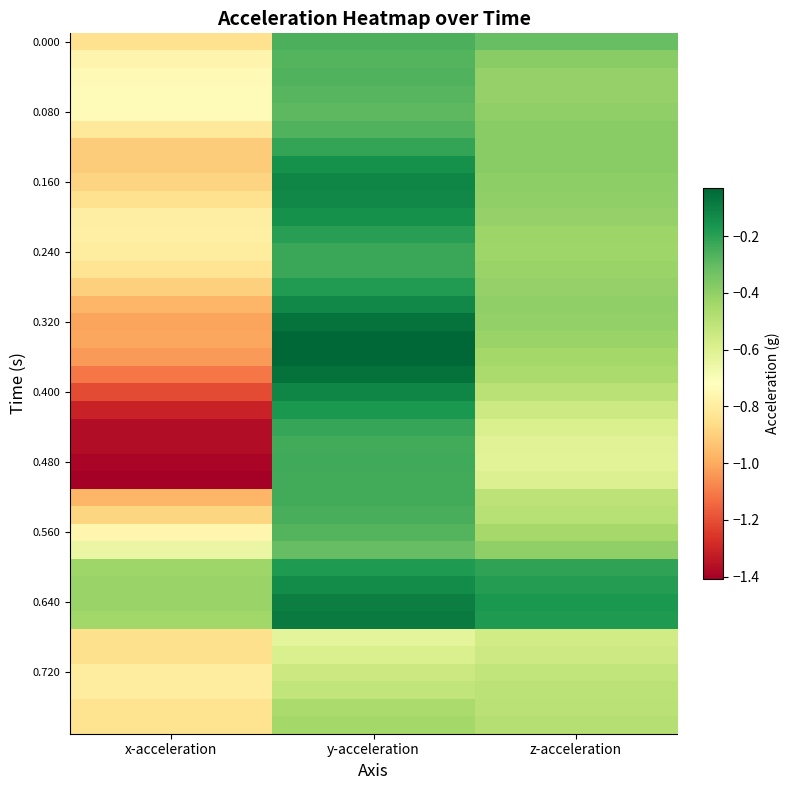

What is the difference between the highest and lowest values at y-acceleration?

0.6